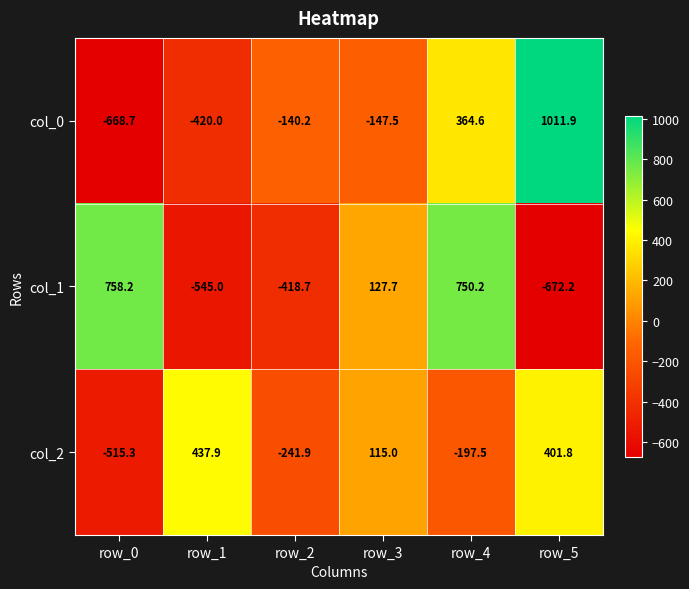

At which label is col_0 closest to 171?

row_4